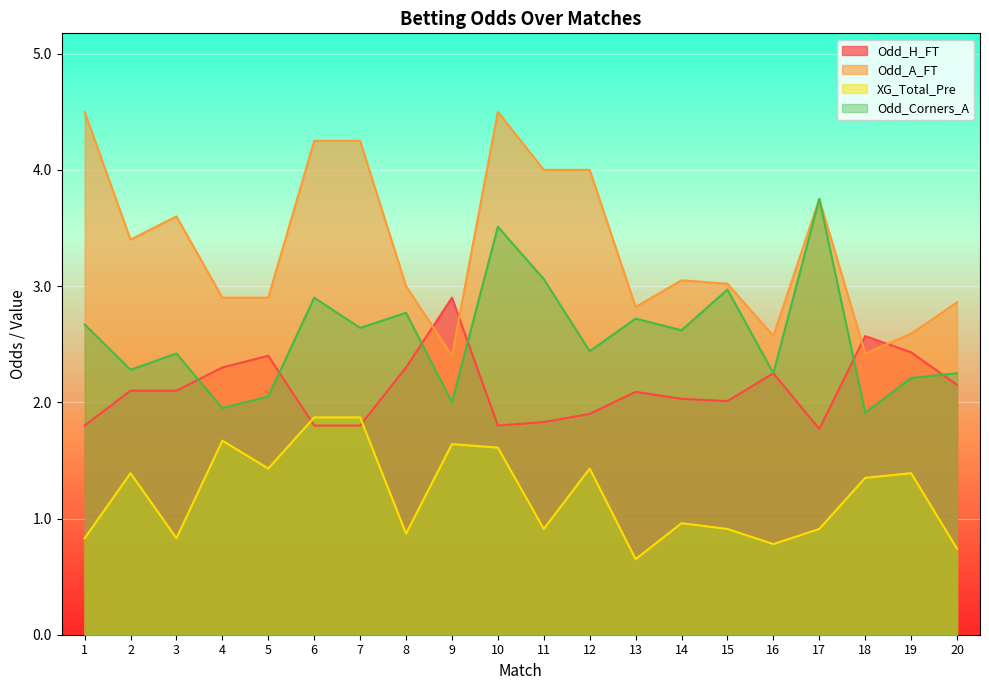

Which series changed the most between 8 and 9?

Odd_Corners_A